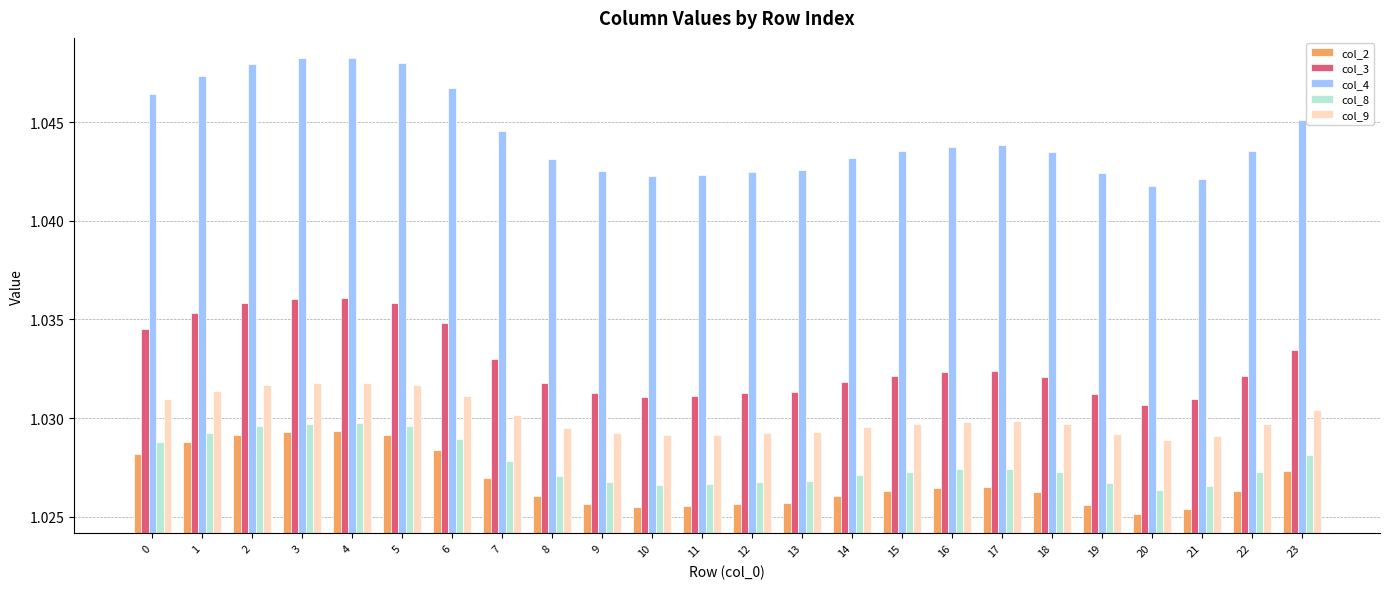

What is the sum of the col_9 values at 14 and 4?

2.1